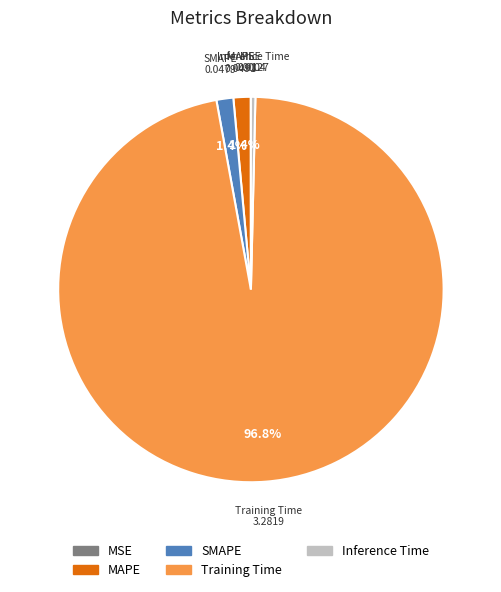

Is it true that Inference Time is 0% of the pie?

True